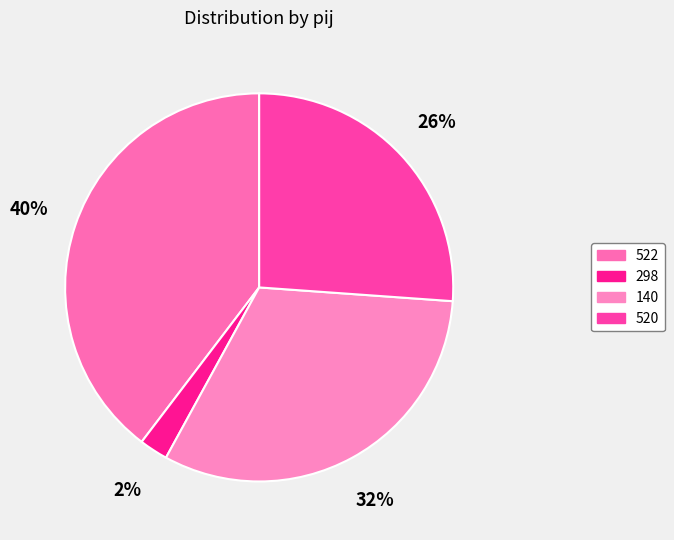

To the nearest percent, what is the average slice percentage?

25%